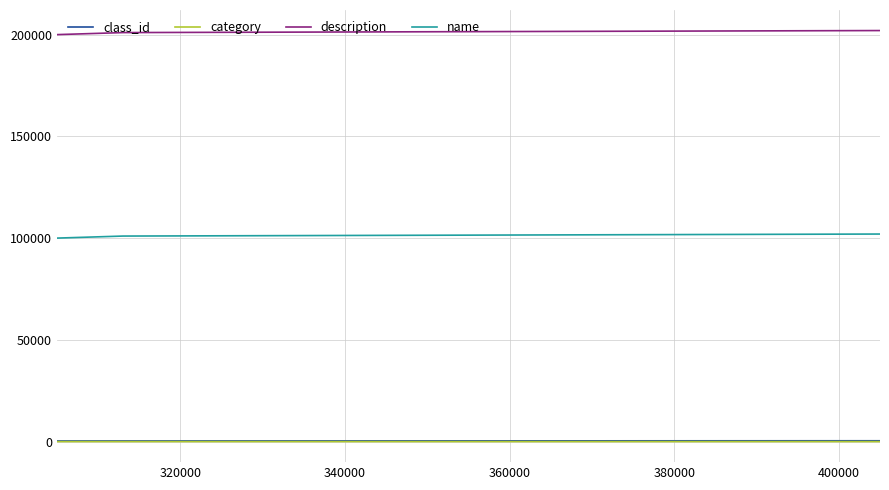

What is the average value of the name series?

100869